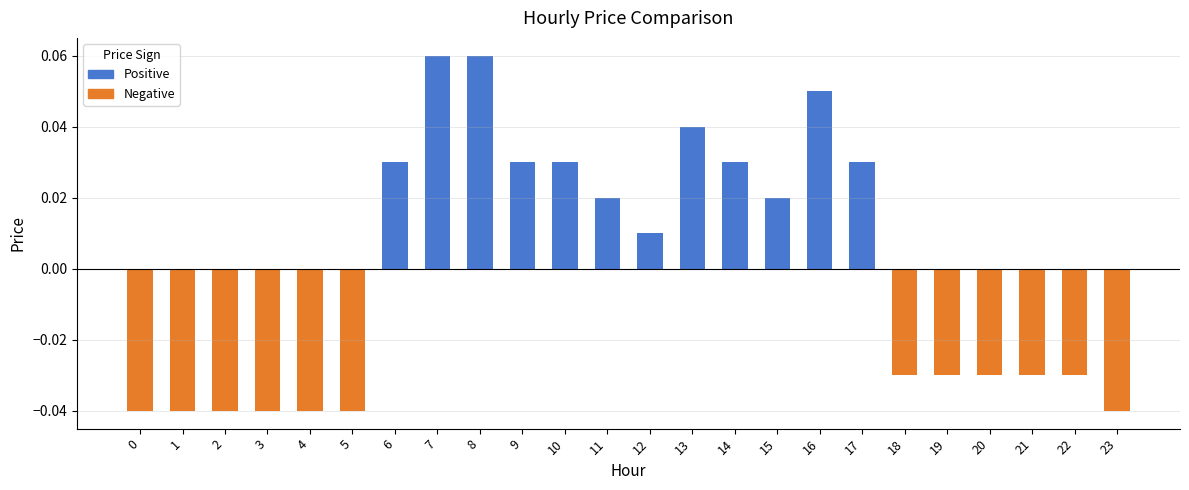

True or false: the data shows -0.1 at 4.

False